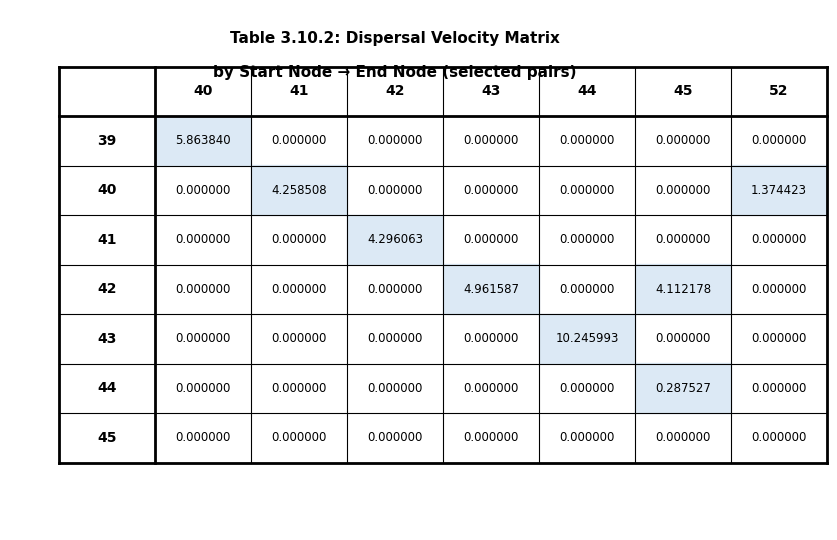

What is the difference between the highest and lowest values at 42?

5.0